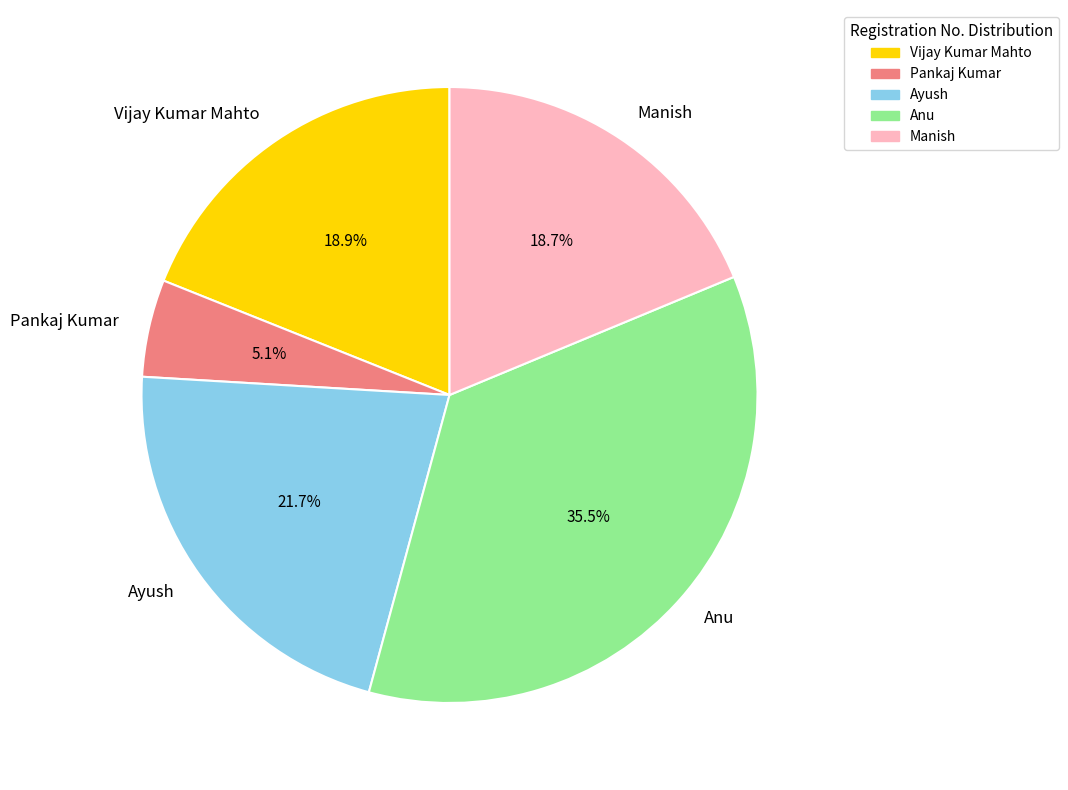

Combined, do Ayush and Anu account for over 50%?

Yes